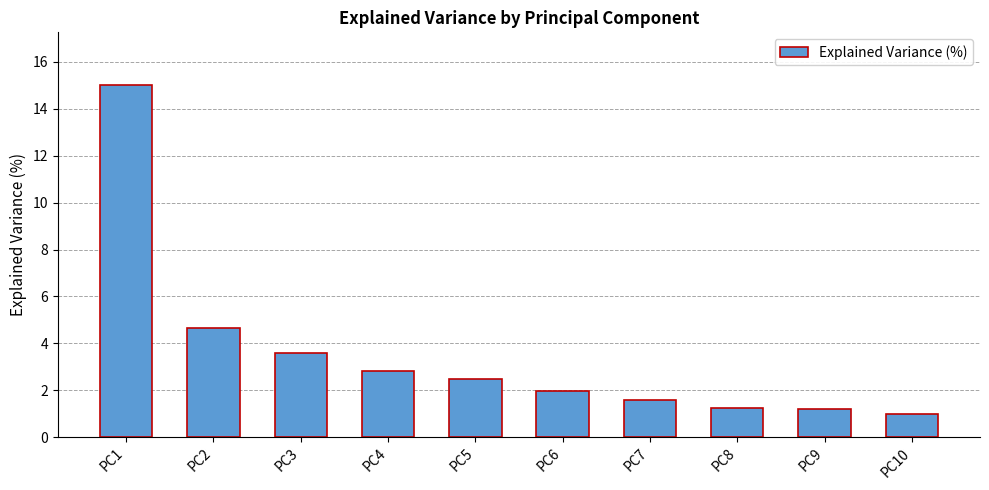

What is the sum of all values?

35.5